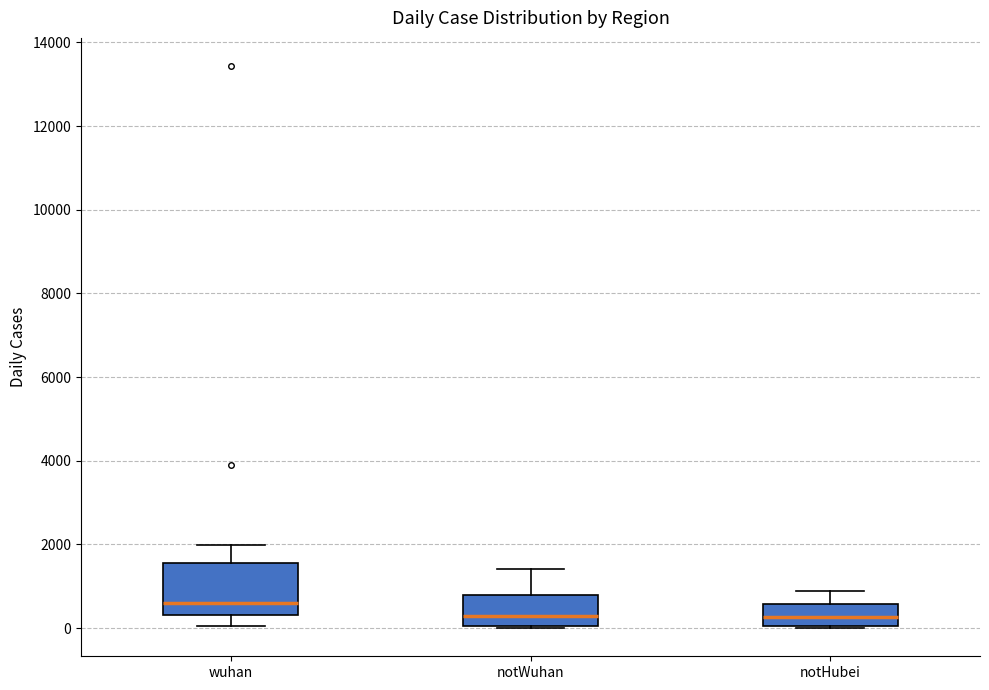

Reading left to right, transcribe this box plot: for each box, give where its median line is, the range the box spans, and where its two whiskers end, as read against the y-axis. The values are not printed on the chart, so give them approximately, as read against the axis.

wuhan: median 600, box 400 to 1600, whiskers 0 to 2000
notWuhan: median 200, box 0 to 800, whiskers 0 to 1400
notHubei: median 200, box 0 to 600, whiskers 0 to 800